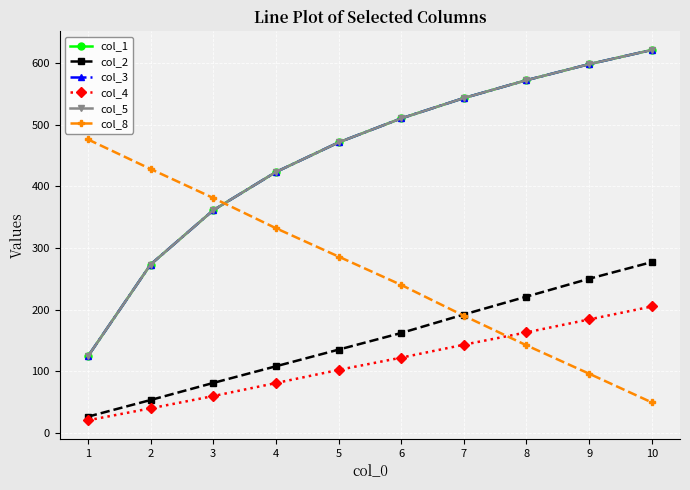

The col_2 series shows 192.0 at 7. True or false?

True